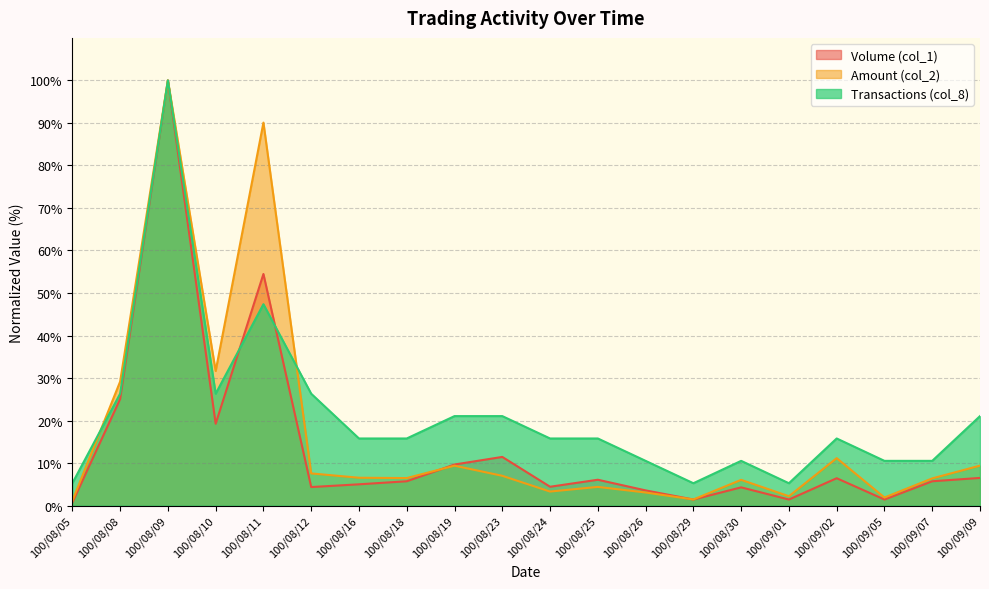

At which label is Transactions (col_8) closest to 52?

100/08/11